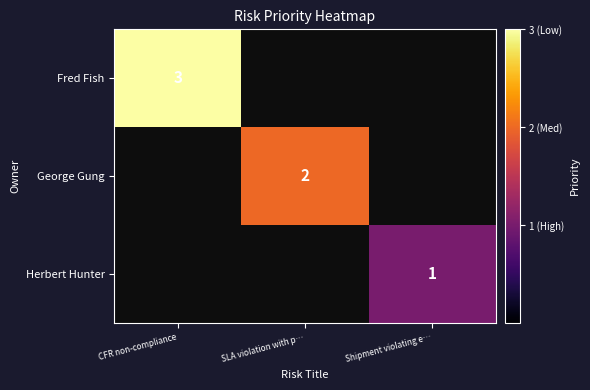

True or false: Fred Fish has a value of 3 at CFR non-compliance.

True